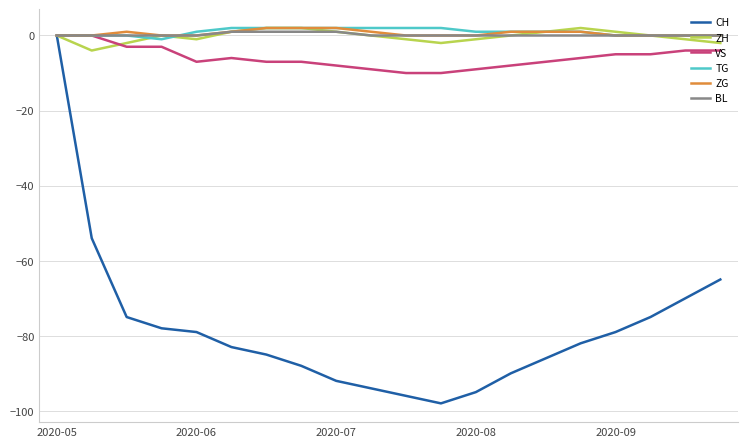

What is the smallest value displayed?

-98